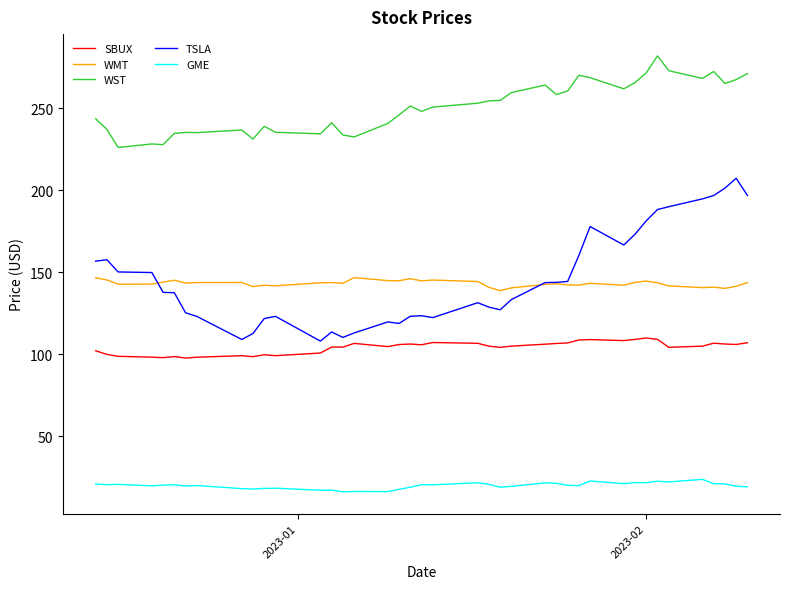

How many lines are shown in the chart?

5